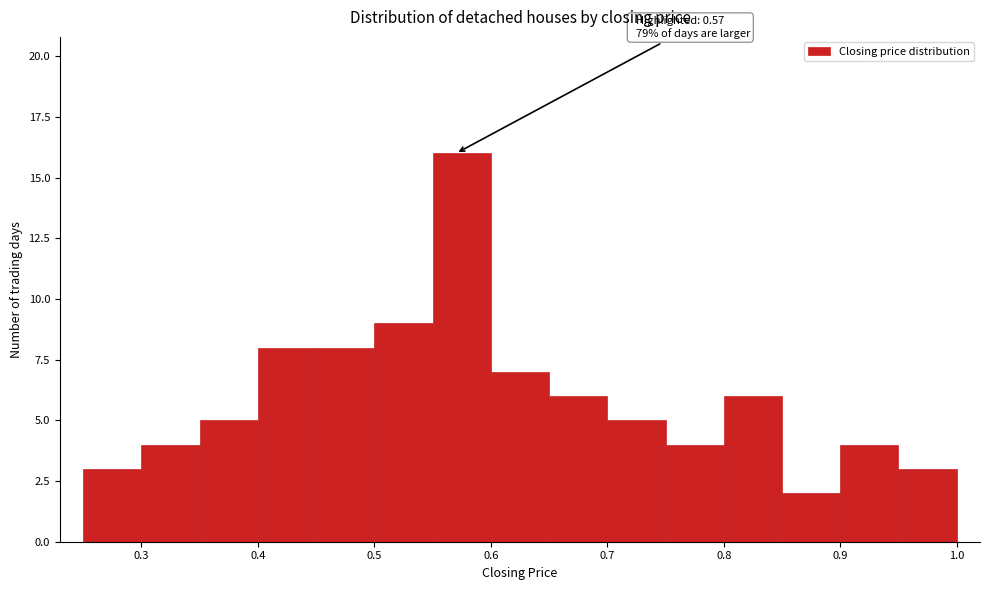

Over which range of the x-axis is the bar tallest?

0.55 to 0.60